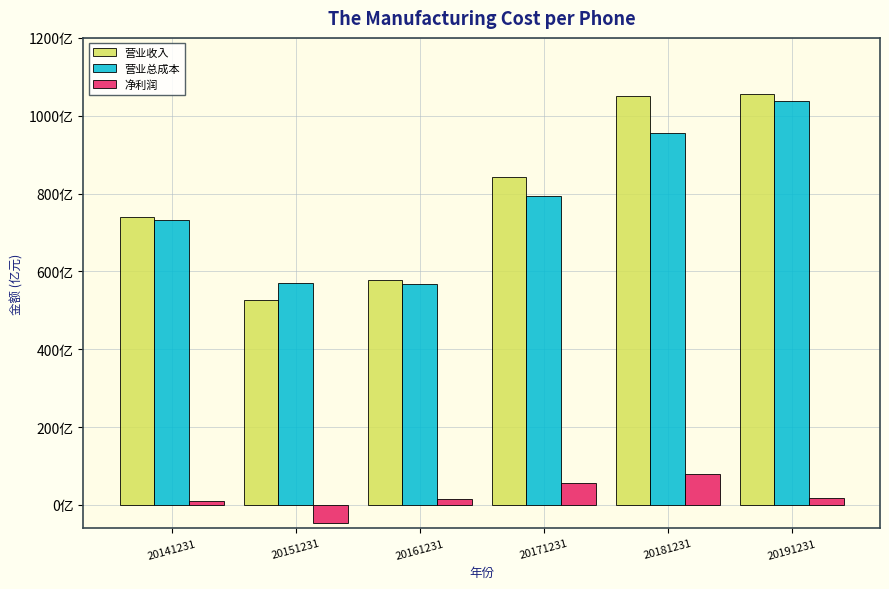

Are the bars horizontal?

No